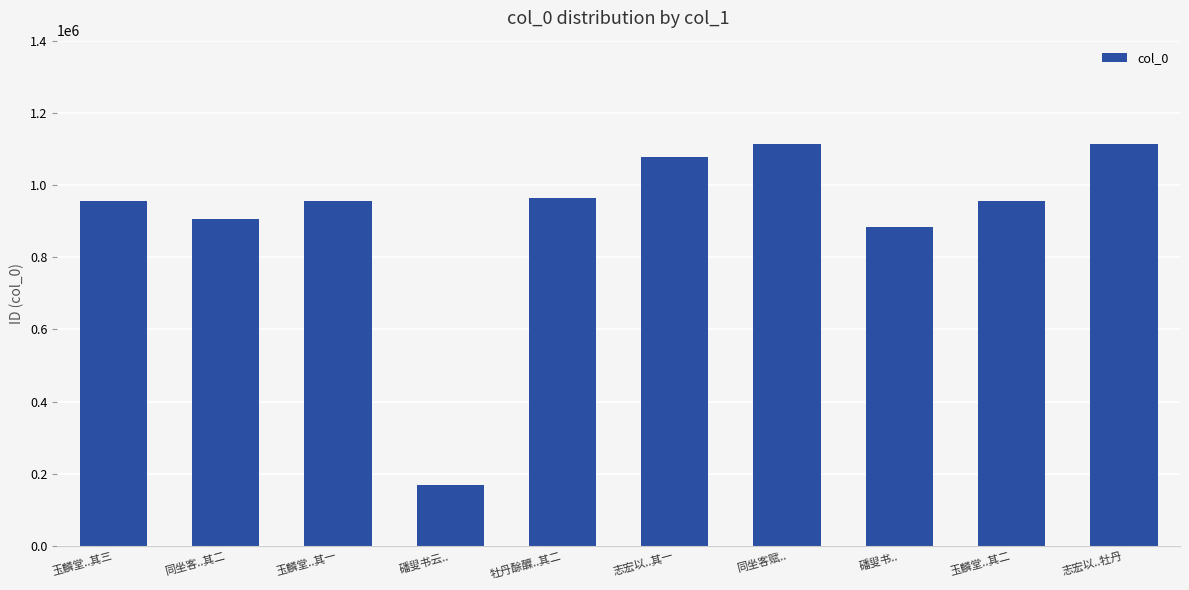

What is the greatest value displayed?

1114301